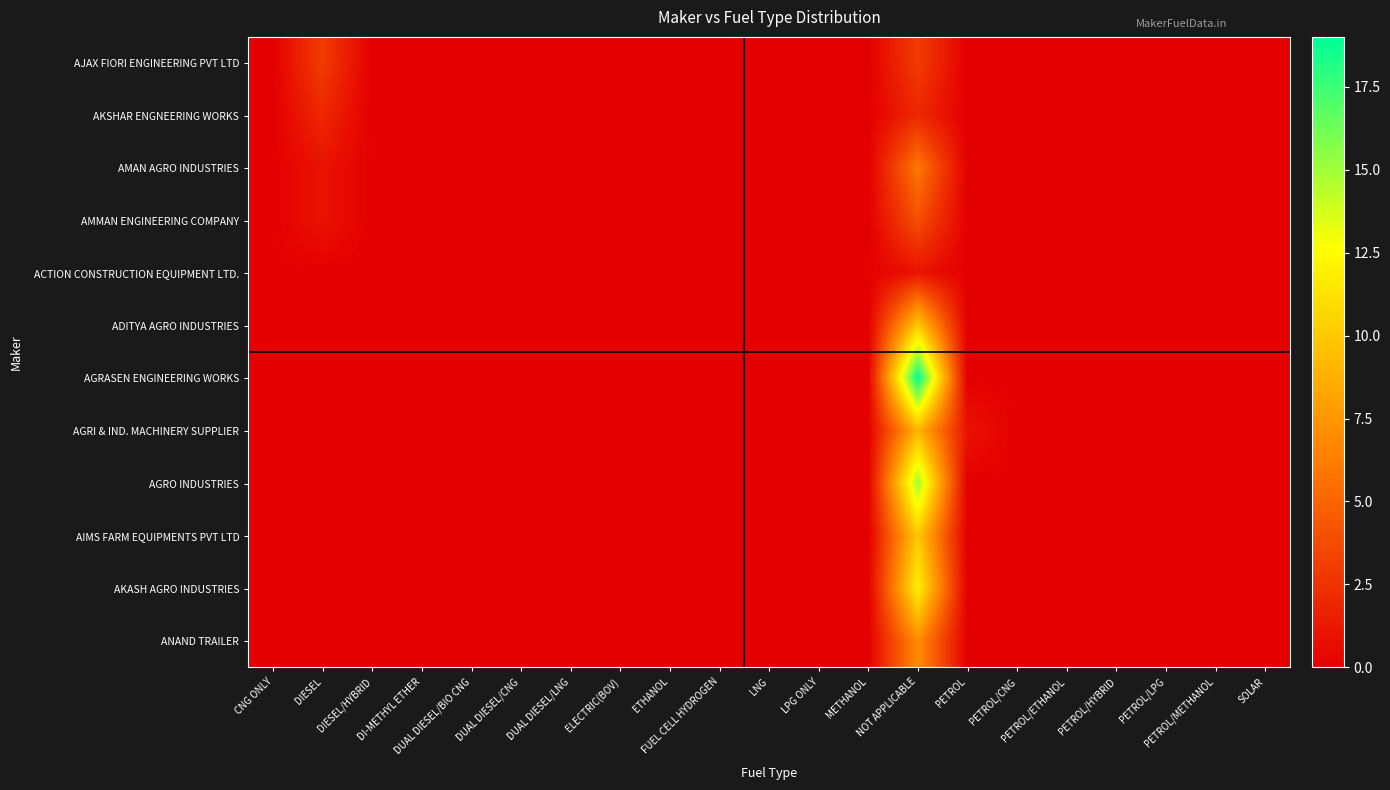

Reading left to right, list all the values displayed in this chart.

AJAX FIORI ENGINEERING PVT LTD: CNG ONLY=0	DIESEL=3	DIESEL/HYBRID=0	DI-METHYL ETHER=0	DUAL DIESEL/BIO CNG=0	DUAL DIESEL/CNG=0	DUAL DIESEL/LNG=0	ELECTRIC(BOV)=0	ETHANOL=0	FUEL CELL HYDROGEN=0	LNG=0	LPG ONLY=0	METHANOL=0	NOT APPLICABLE=3	PETROL=0	PETROL/CNG=0	PETROL/ETHANOL=0	PETROL/HYBRID=0	PETROL/LPG=0	PETROL/METHANOL=0	SOLAR=0
AKSHAR ENGNEERING WORKS: CNG ONLY=0	DIESEL=2	DIESEL/HYBRID=0	DI-METHYL ETHER=0	DUAL DIESEL/BIO CNG=0	DUAL DIESEL/CNG=0	DUAL DIESEL/LNG=0	ELECTRIC(BOV)=0	ETHANOL=0	FUEL CELL HYDROGEN=0	LNG=0	LPG ONLY=0	METHANOL=0	NOT APPLICABLE=2	PETROL=0	PETROL/CNG=0	PETROL/ETHANOL=0	PETROL/HYBRID=0	PETROL/LPG=0	PETROL/METHANOL=0	SOLAR=0
AMAN AGRO INDUSTRIES: CNG ONLY=0	DIESEL=1	DIESEL/HYBRID=0	DI-METHYL ETHER=0	DUAL DIESEL/BIO CNG=0	DUAL DIESEL/CNG=0	DUAL DIESEL/LNG=0	ELECTRIC(BOV)=0	ETHANOL=0	FUEL CELL HYDROGEN=0	LNG=0	LPG ONLY=0	METHANOL=0	NOT APPLICABLE=6	PETROL=0	PETROL/CNG=0	PETROL/ETHANOL=0	PETROL/HYBRID=0	PETROL/LPG=0	PETROL/METHANOL=0	SOLAR=0
AMMAN ENGINEERING COMPANY: CNG ONLY=0	DIESEL=1	DIESEL/HYBRID=0	DI-METHYL ETHER=0	DUAL DIESEL/BIO CNG=0	DUAL DIESEL/CNG=0	DUAL DIESEL/LNG=0	ELECTRIC(BOV)=0	ETHANOL=0	FUEL CELL HYDROGEN=0	LNG=0	LPG ONLY=0	METHANOL=0	NOT APPLICABLE=4	PETROL=0	PETROL/CNG=0	PETROL/ETHANOL=0	PETROL/HYBRID=0	PETROL/LPG=0	PETROL/METHANOL=0	SOLAR=0
ACTION CONSTRUCTION EQUIPMENT LTD.: CNG ONLY=0	DIESEL=0	DIESEL/HYBRID=0	DI-METHYL ETHER=0	DUAL DIESEL/BIO CNG=0	DUAL DIESEL/CNG=0	DUAL DIESEL/LNG=0	ELECTRIC(BOV)=0	ETHANOL=0	FUEL CELL HYDROGEN=0	LNG=0	LPG ONLY=0	METHANOL=0	NOT APPLICABLE=1	PETROL=0	PETROL/CNG=0	PETROL/ETHANOL=0	PETROL/HYBRID=0	PETROL/LPG=0	PETROL/METHANOL=0	SOLAR=0
ADITYA AGRO INDUSTRIES: CNG ONLY=0	DIESEL=0	DIESEL/HYBRID=0	DI-METHYL ETHER=0	DUAL DIESEL/BIO CNG=0	DUAL DIESEL/CNG=0	DUAL DIESEL/LNG=0	ELECTRIC(BOV)=0	ETHANOL=0	FUEL CELL HYDROGEN=0	LNG=0	LPG ONLY=0	METHANOL=0	NOT APPLICABLE=10	PETROL=0	PETROL/CNG=0	PETROL/ETHANOL=0	PETROL/HYBRID=0	PETROL/LPG=0	PETROL/METHANOL=0	SOLAR=0
AGRASEN ENGINEERING WORKS: CNG ONLY=0	DIESEL=0	DIESEL/HYBRID=0	DI-METHYL ETHER=0	DUAL DIESEL/BIO CNG=0	DUAL DIESEL/CNG=0	DUAL DIESEL/LNG=0	ELECTRIC(BOV)=0	ETHANOL=0	FUEL CELL HYDROGEN=0	LNG=0	LPG ONLY=0	METHANOL=0	NOT APPLICABLE=19	PETROL=0	PETROL/CNG=0	PETROL/ETHANOL=0	PETROL/HYBRID=0	PETROL/LPG=0	PETROL/METHANOL=0	SOLAR=0
AGRI & IND. MACHINERY SUPPLIER: CNG ONLY=0	DIESEL=0	DIESEL/HYBRID=0	DI-METHYL ETHER=0	DUAL DIESEL/BIO CNG=0	DUAL DIESEL/CNG=0	DUAL DIESEL/LNG=0	ELECTRIC(BOV)=0	ETHANOL=0	FUEL CELL HYDROGEN=0	LNG=0	LPG ONLY=0	METHANOL=0	NOT APPLICABLE=9	PETROL=1	PETROL/CNG=0	PETROL/ETHANOL=0	PETROL/HYBRID=0	PETROL/LPG=0	PETROL/METHANOL=0	SOLAR=0
AGRO INDUSTRIES: CNG ONLY=0	DIESEL=0	DIESEL/HYBRID=0	DI-METHYL ETHER=0	DUAL DIESEL/BIO CNG=0	DUAL DIESEL/CNG=0	DUAL DIESEL/LNG=0	ELECTRIC(BOV)=0	ETHANOL=0	FUEL CELL HYDROGEN=0	LNG=0	LPG ONLY=0	METHANOL=0	NOT APPLICABLE=15	PETROL=0	PETROL/CNG=0	PETROL/ETHANOL=0	PETROL/HYBRID=0	PETROL/LPG=0	PETROL/METHANOL=0	SOLAR=0
AIMS FARM EQUIPMENTS PVT LTD: CNG ONLY=0	DIESEL=0	DIESEL/HYBRID=0	DI-METHYL ETHER=0	DUAL DIESEL/BIO CNG=0	DUAL DIESEL/CNG=0	DUAL DIESEL/LNG=0	ELECTRIC(BOV)=0	ETHANOL=0	FUEL CELL HYDROGEN=0	LNG=0	LPG ONLY=0	METHANOL=0	NOT APPLICABLE=10	PETROL=0	PETROL/CNG=0	PETROL/ETHANOL=0	PETROL/HYBRID=0	PETROL/LPG=0	PETROL/METHANOL=0	SOLAR=0
AKASH AGRO INDUSTRIES: CNG ONLY=0	DIESEL=0	DIESEL/HYBRID=0	DI-METHYL ETHER=0	DUAL DIESEL/BIO CNG=0	DUAL DIESEL/CNG=0	DUAL DIESEL/LNG=0	ELECTRIC(BOV)=0	ETHANOL=0	FUEL CELL HYDROGEN=0	LNG=0	LPG ONLY=0	METHANOL=0	NOT APPLICABLE=12	PETROL=0	PETROL/CNG=0	PETROL/ETHANOL=0	PETROL/HYBRID=0	PETROL/LPG=0	PETROL/METHANOL=0	SOLAR=0
ANAND TRAILER: CNG ONLY=0	DIESEL=0	DIESEL/HYBRID=0	DI-METHYL ETHER=0	DUAL DIESEL/BIO CNG=0	DUAL DIESEL/CNG=0	DUAL DIESEL/LNG=0	ELECTRIC(BOV)=0	ETHANOL=0	FUEL CELL HYDROGEN=0	LNG=0	LPG ONLY=0	METHANOL=0	NOT APPLICABLE=7	PETROL=0	PETROL/CNG=0	PETROL/ETHANOL=0	PETROL/HYBRID=0	PETROL/LPG=0	PETROL/METHANOL=0	SOLAR=0